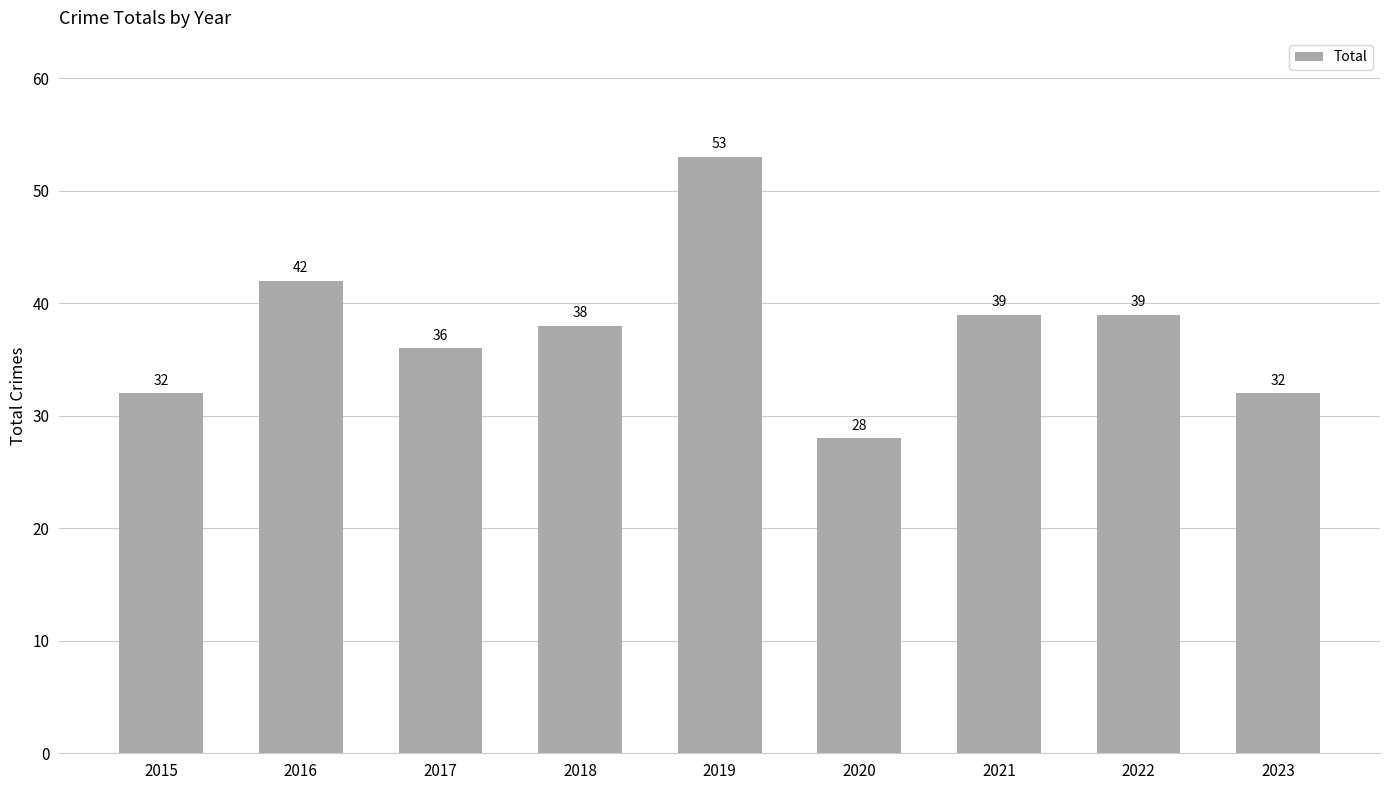

Which label corresponds to the smallest value in the chart?

2020